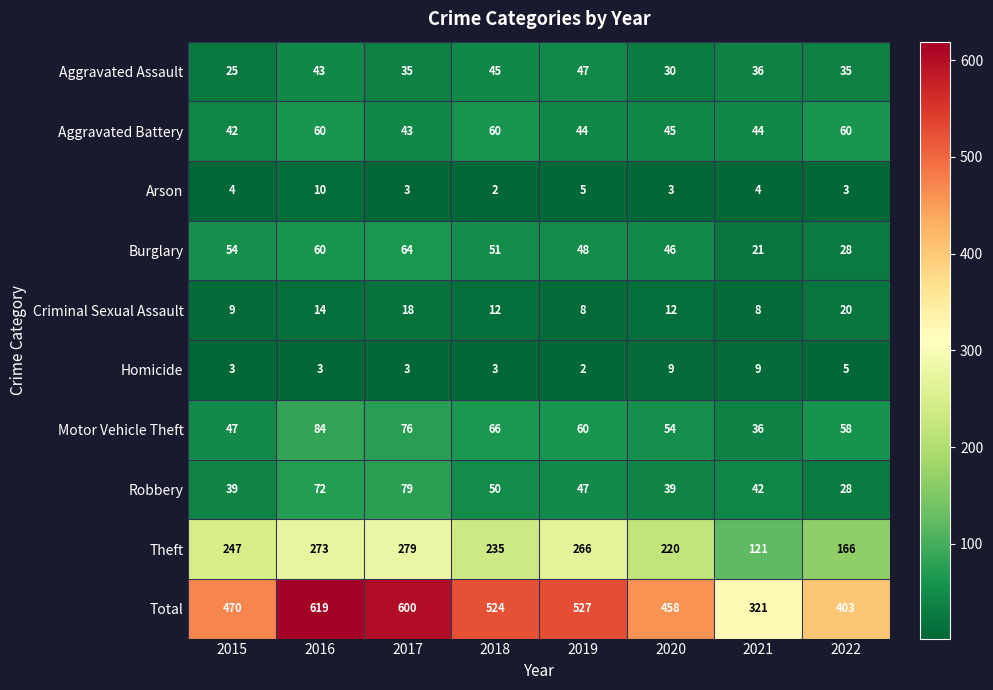

Which category has the highest value across all series?

2016